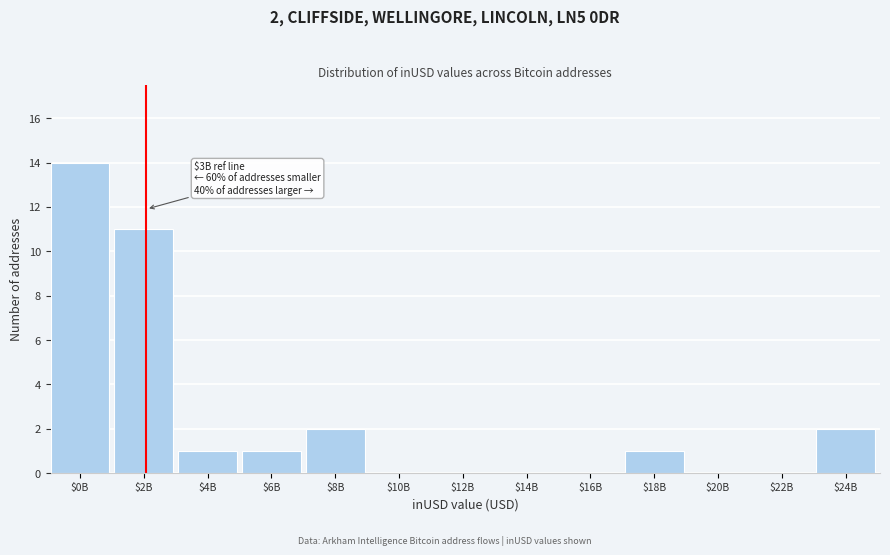

True or false: the data shows 7 at $22B.

False